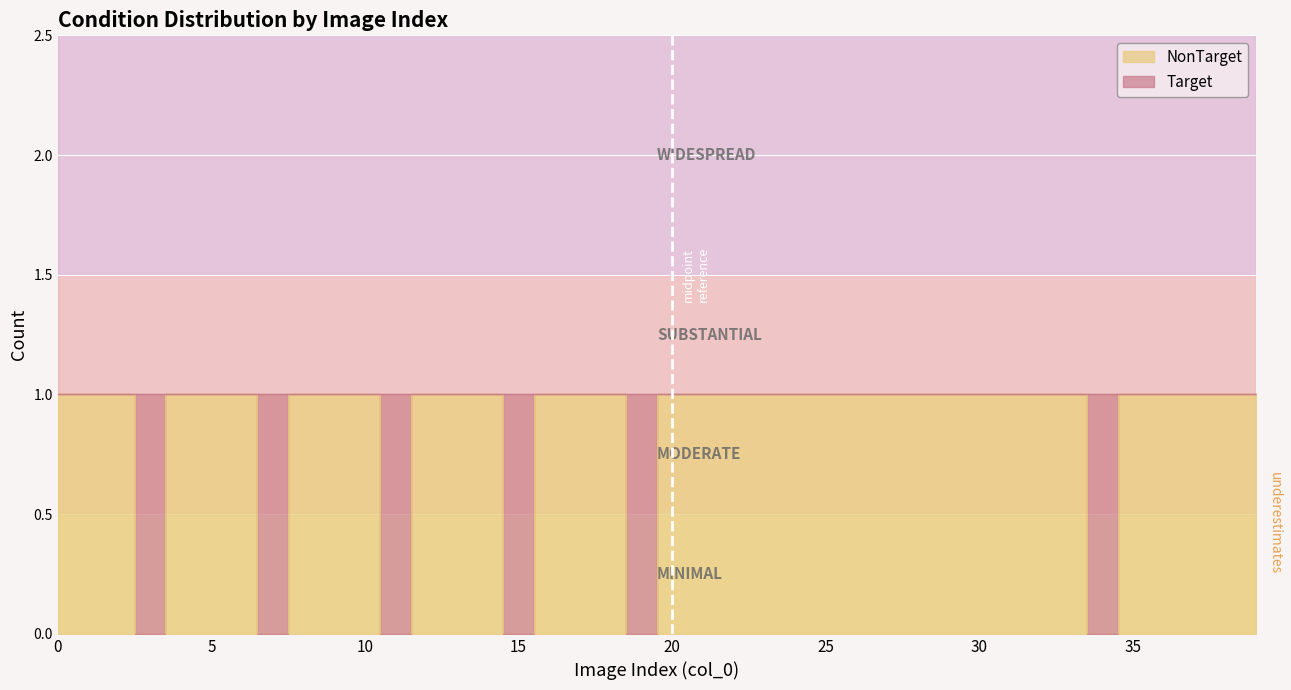

Rank the categories by value from highest to lowest.

0, 1, 2, 4, 5, 6, 8, 9, 10, 12, 13, 14, 16, 17, 18, 20, 21, 22, 23, 24, 25, 26, 27, 28, 29, 30, 31, 32, 33, 35, 36, 37, 38, 39, 3, 7, 11, 15, 19, 34